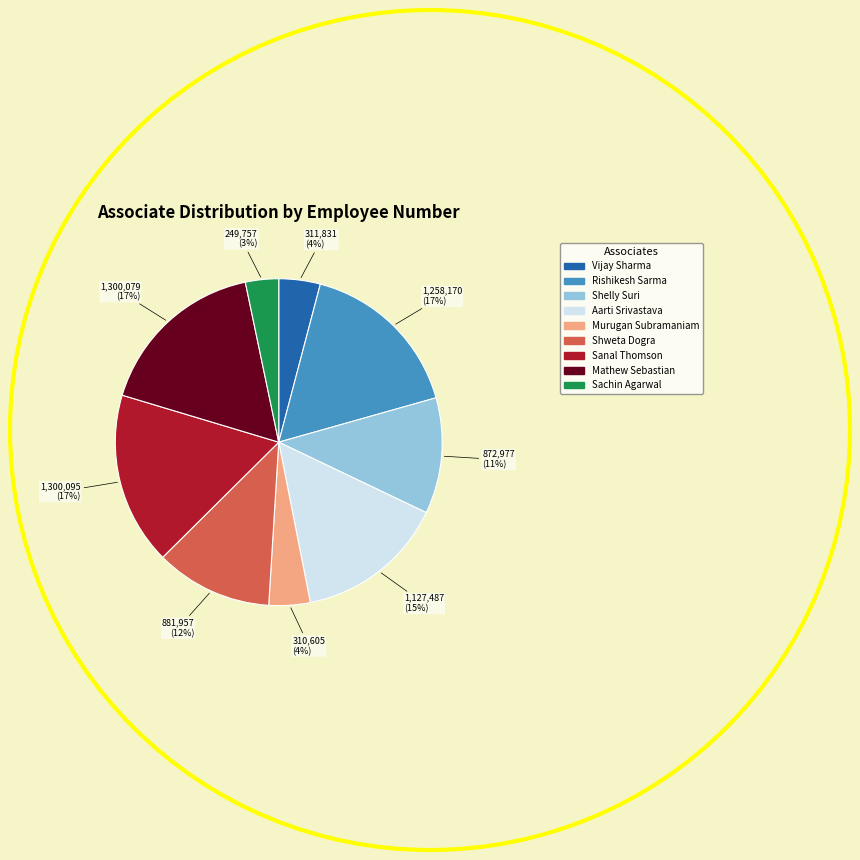

Is there a majority slice in this chart?

No